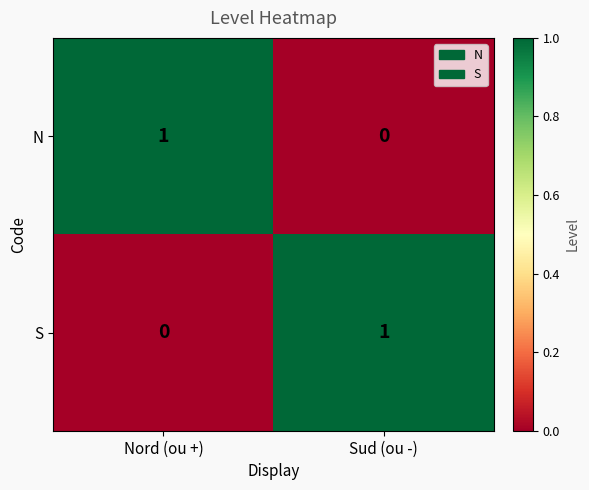

Where is S nearest to the value 0?

Nord (ou +)